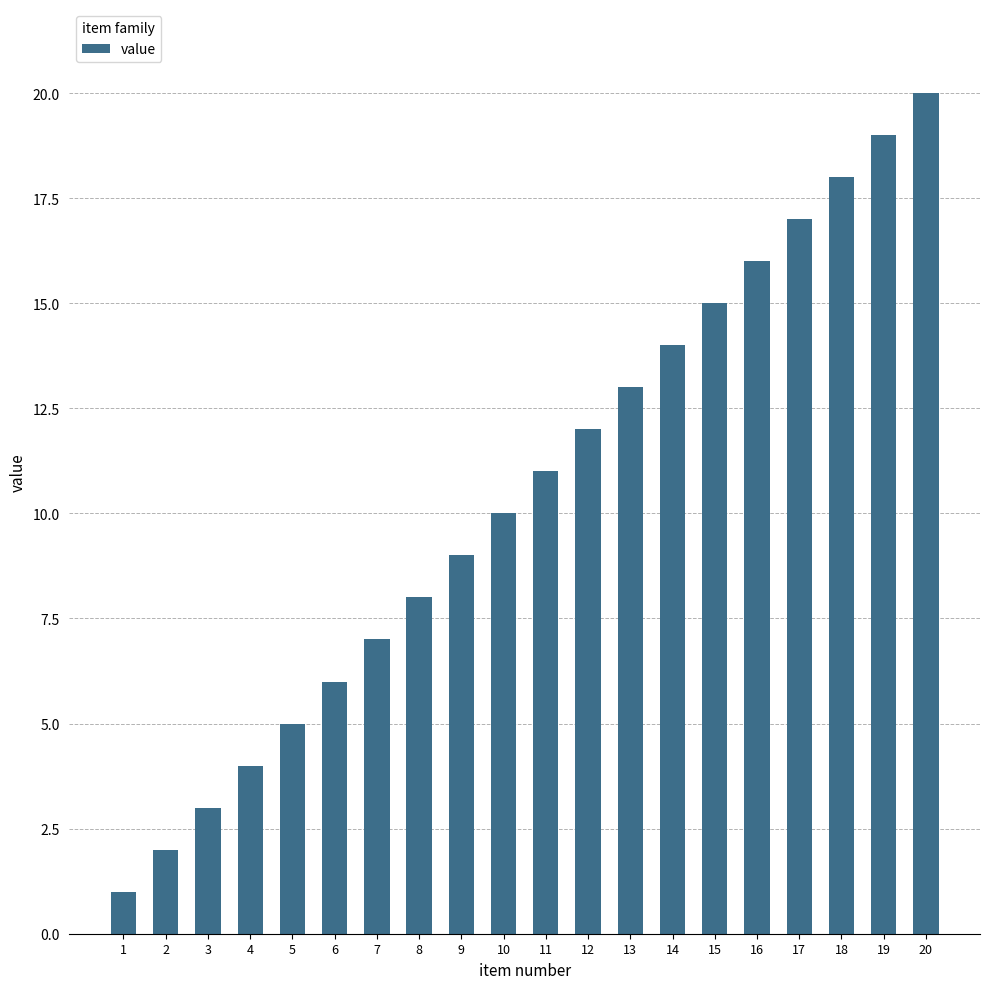

Reading left to right, list all the values displayed in this chart.

1	2	3	4	5	6	7	8	9	10	11	12	13	14	15	16	17	18	19	20